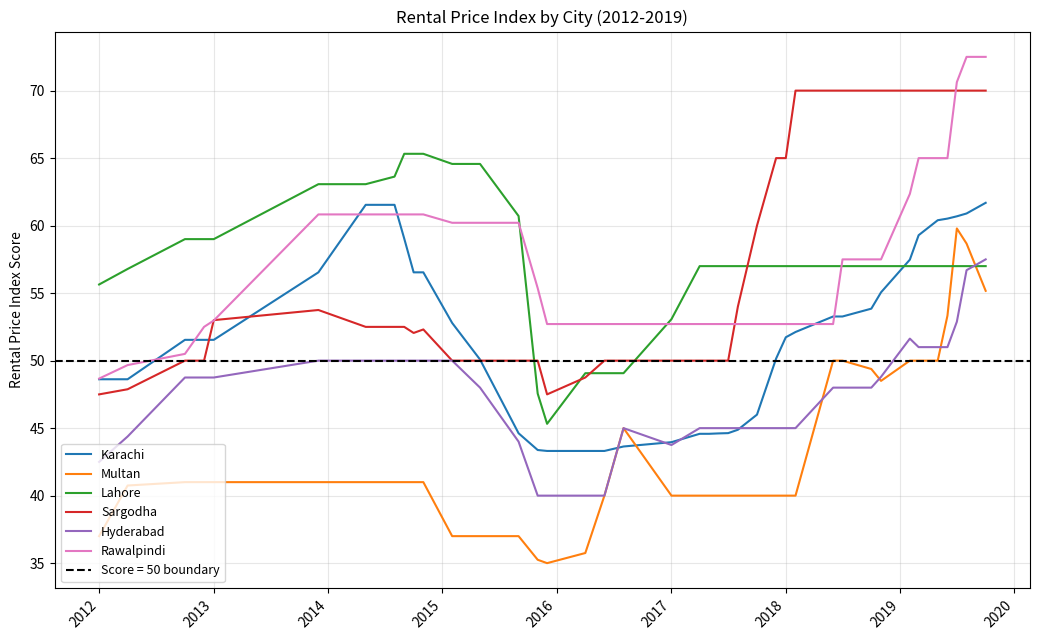

What is the approximate value of Rawalpindi at 2017?

52.7